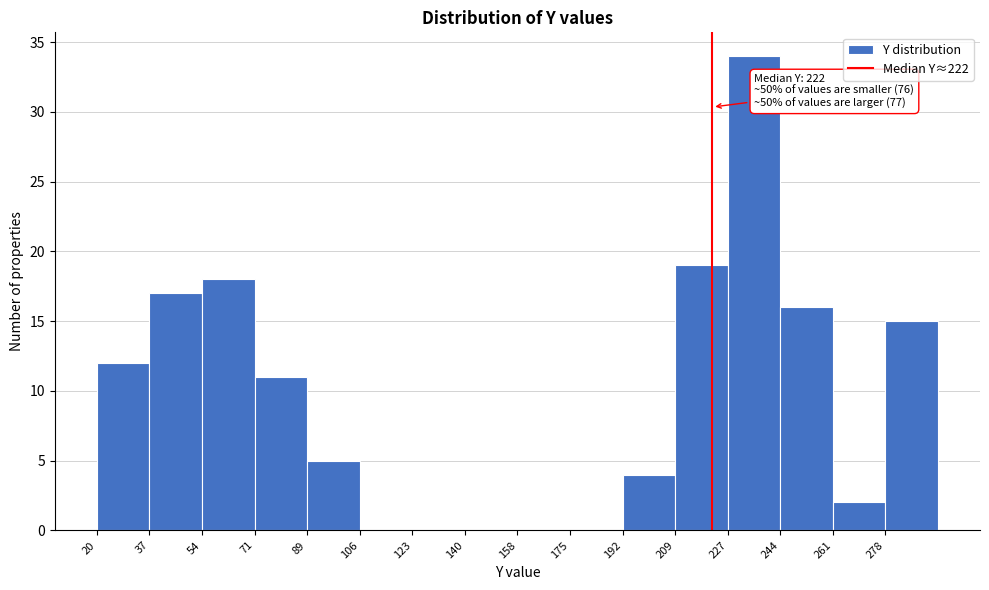

Which range on the x-axis has the tallest bar?

228 to 244